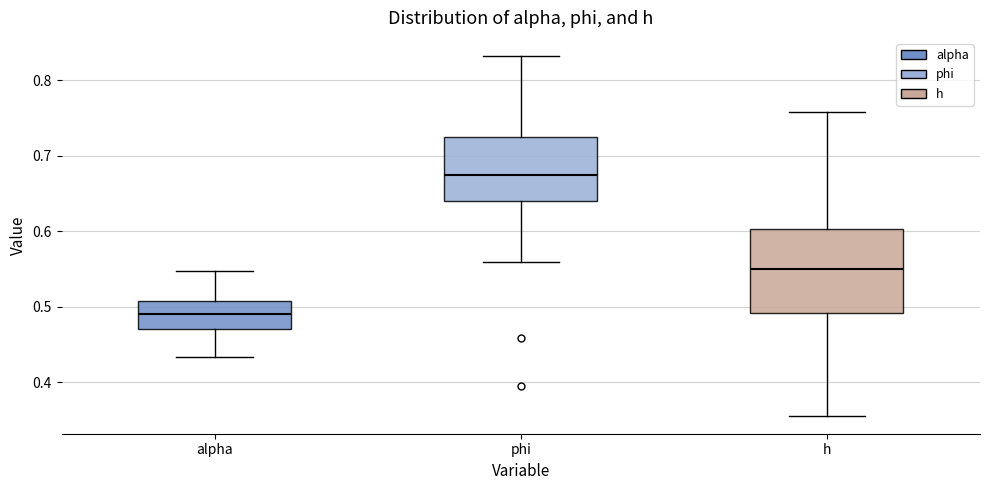

Reading left to right, read every box against the y-axis: the position of its median line, the range the box covers, and the ends of its whiskers. The values are not printed on the chart, so give them approximately, as read against the axis.

alpha: median 0.49, box 0.47 to 0.51, whiskers 0.43 to 0.55
phi: median 0.67, box 0.64 to 0.73, whiskers 0.56 to 0.83
h: median 0.55, box 0.49 to 0.60, whiskers 0.36 to 0.76